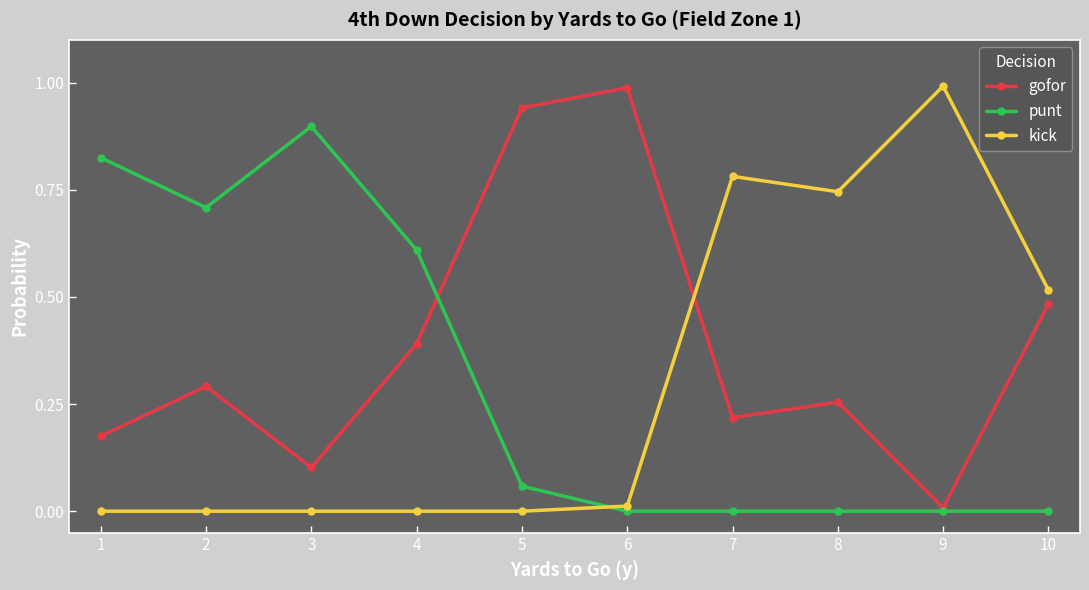

Is this an area chart (filled region under the line)?

No